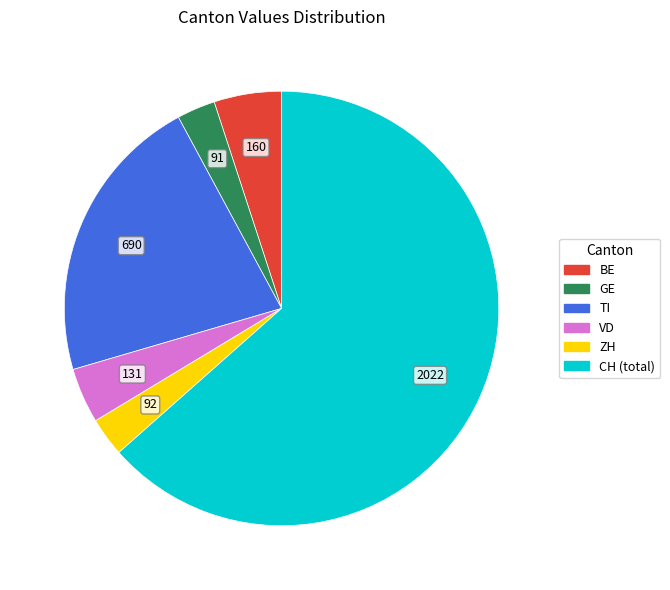

Which slice is the largest?

CH